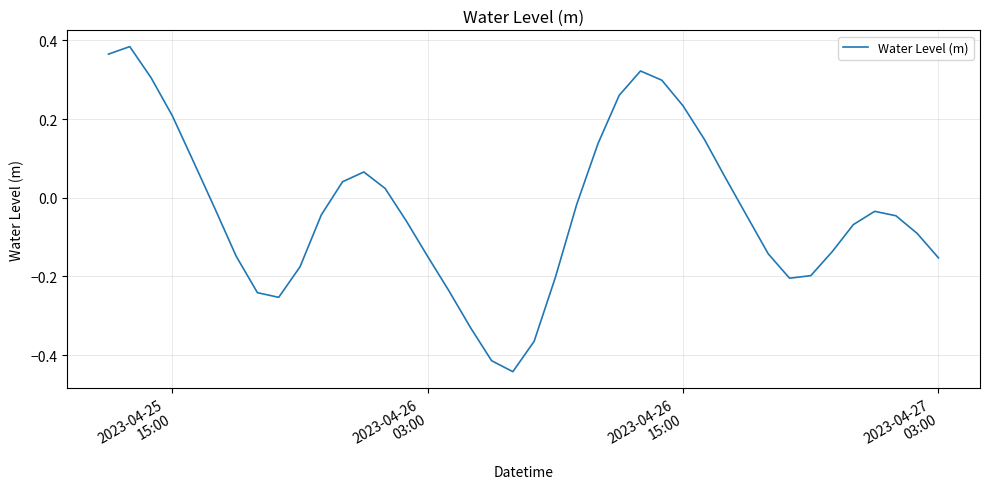

What is the difference between the maximum and minimum values?

0.8